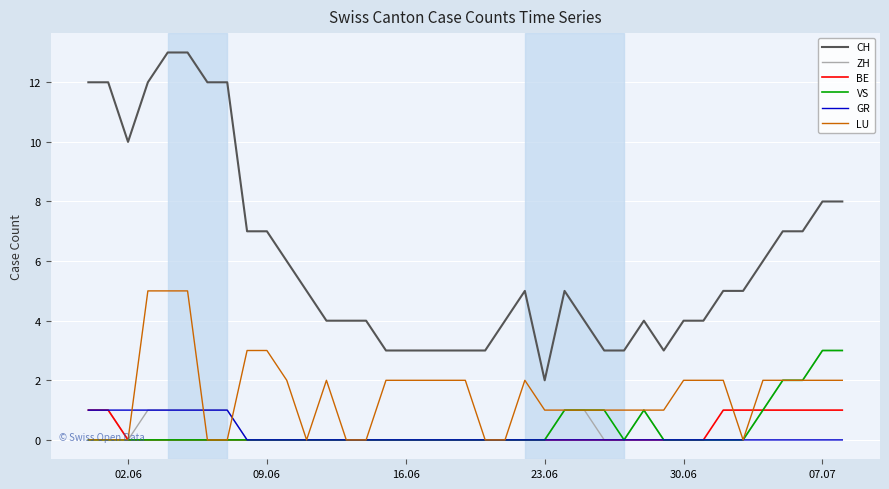

True or false: BE and CH intersect in this chart.

False